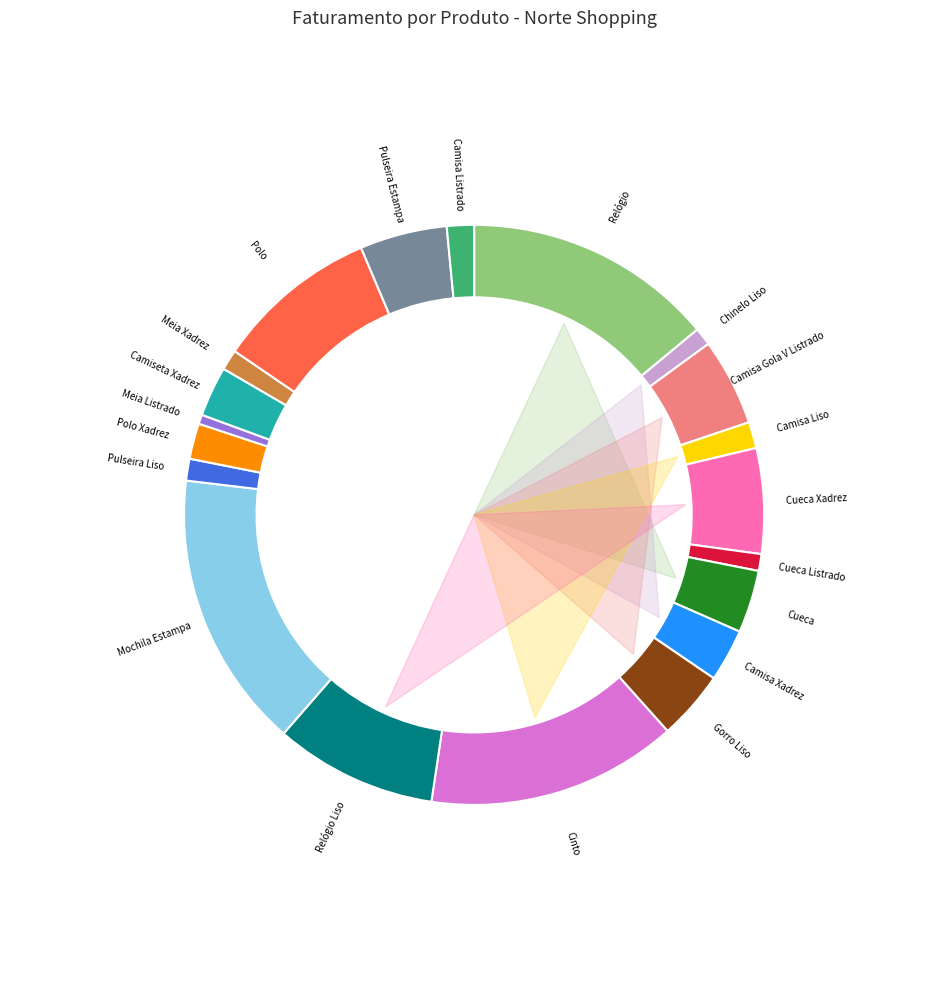

Do Norte Shopping and Norte Shopping together represent more than half of the pie?

No